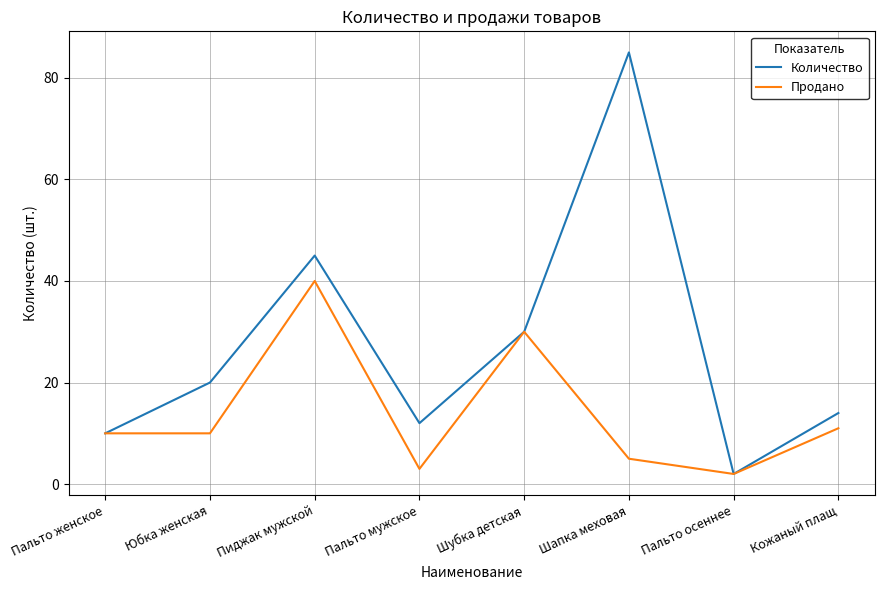

True or false: Продано has a value of 7 at Кожаный плащ.

False